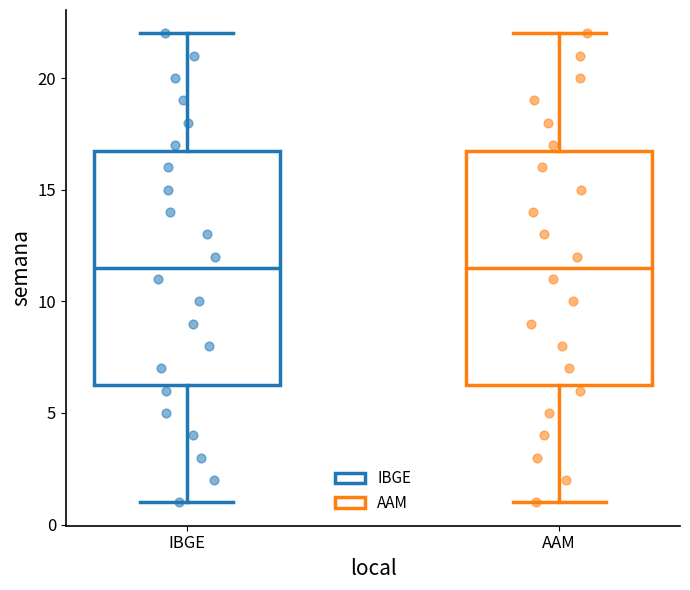

Where does the lower whisker of the box for AAM end on the y-axis? The values are not printed on the chart, so give them approximately, as read against the axis.

1.0